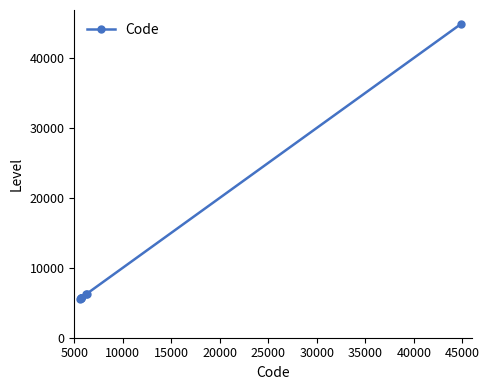

What is the average value?

10727